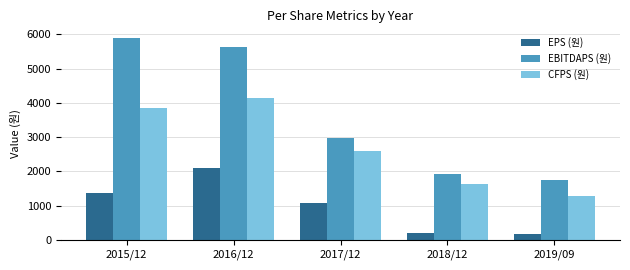

The CFPS (원) series shows 1277 at 2019/09. True or false?

True